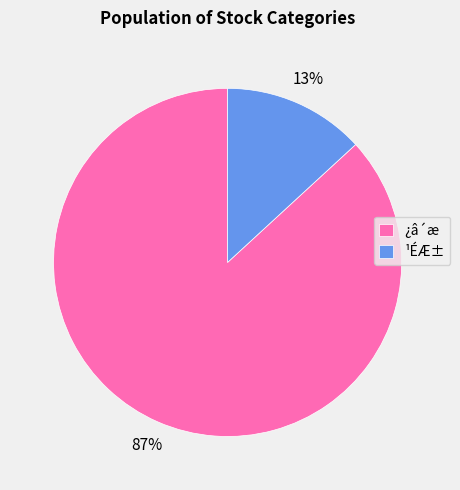

To the nearest percent, what is the difference between the ¹ÉÆ± and ¿â´æ slice percentages?

74%